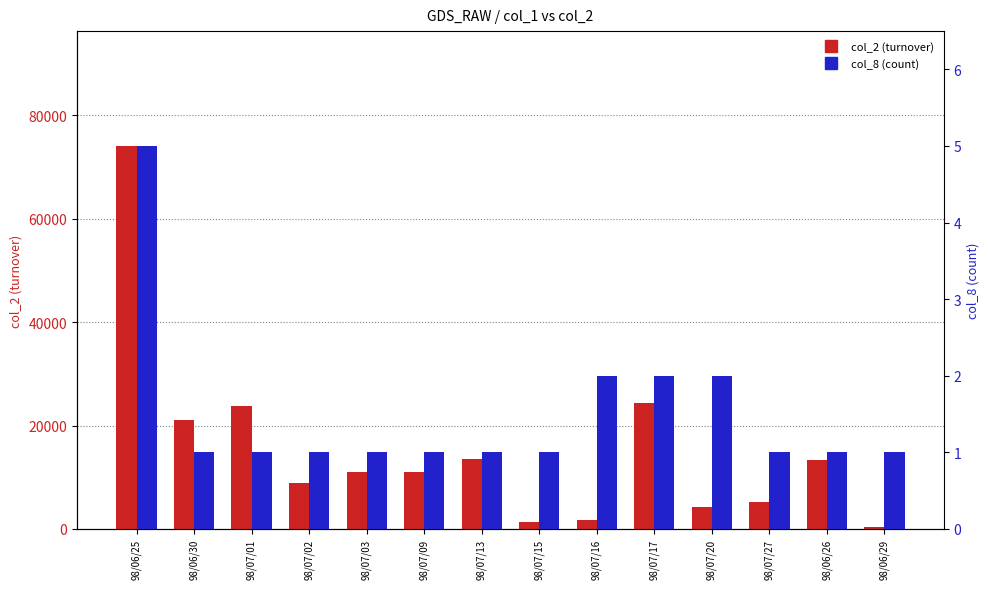

Reading right to left, extract all data points from this chart.

col_2 (turnover): 98/06/29=370	98/06/26=13300	98/07/27=5200	98/07/20=4200	98/07/17=24430	98/07/16=1630	98/07/15=1300	98/07/13=13500	98/07/09=11000	98/07/03=10920	98/07/02=8960	98/07/01=23800	98/06/30=21080	98/06/25=74080
col_8 (count): 98/06/29=1	98/06/26=1	98/07/27=1	98/07/20=2	98/07/17=2	98/07/16=2	98/07/15=1	98/07/13=1	98/07/09=1	98/07/03=1	98/07/02=1	98/07/01=1	98/06/30=1	98/06/25=5